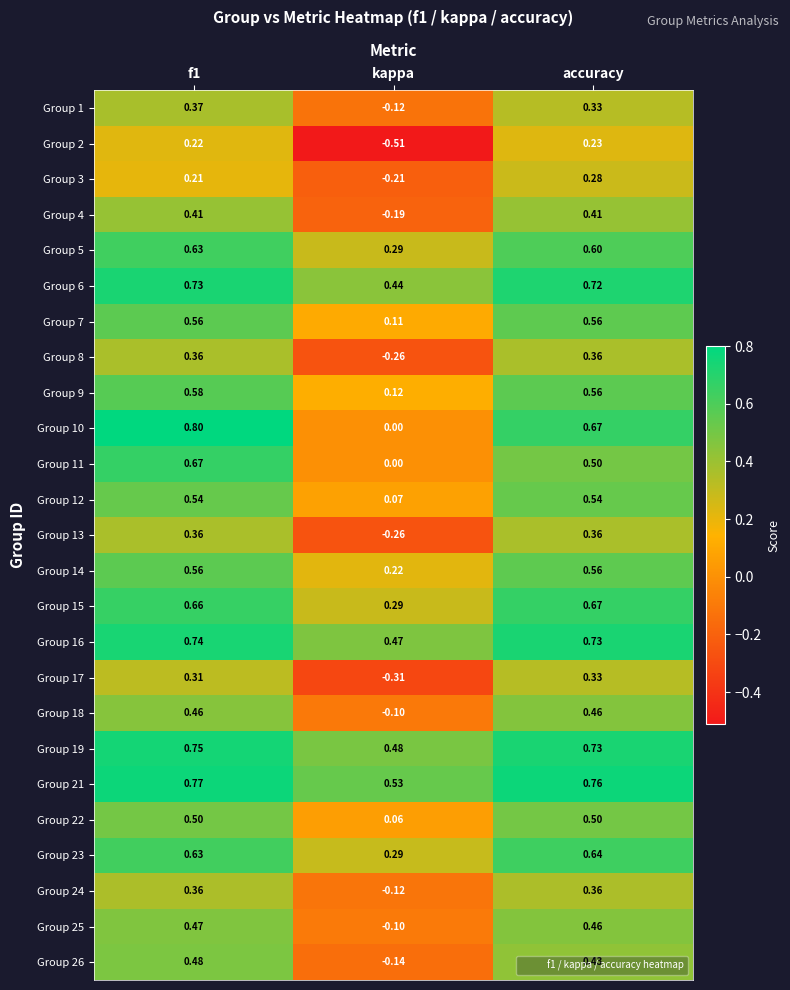

Between kappa and accuracy, which series saw the biggest shift?

Group 2